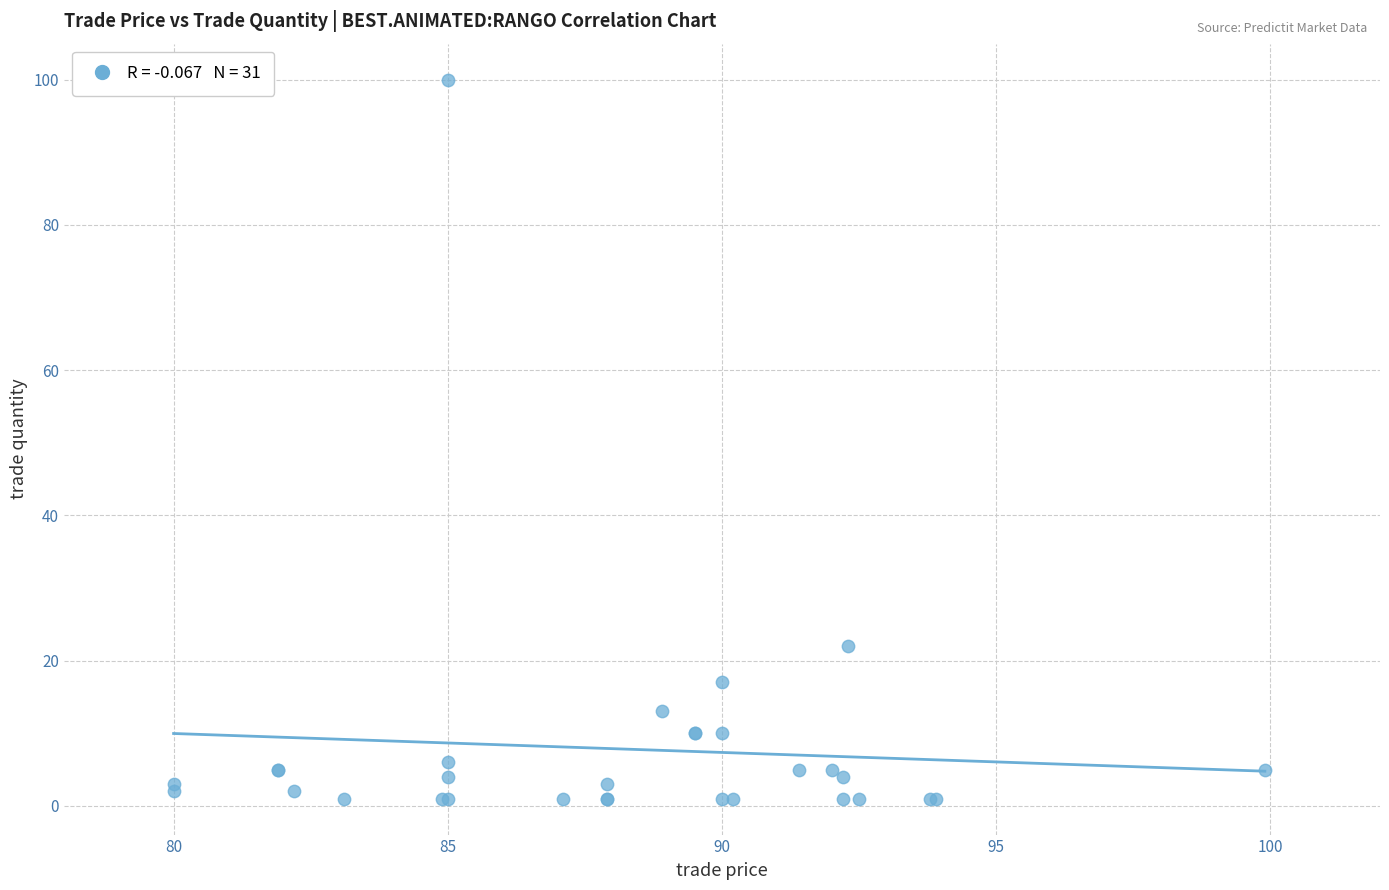

What Y value in the scatter plot is closest to 50?

22